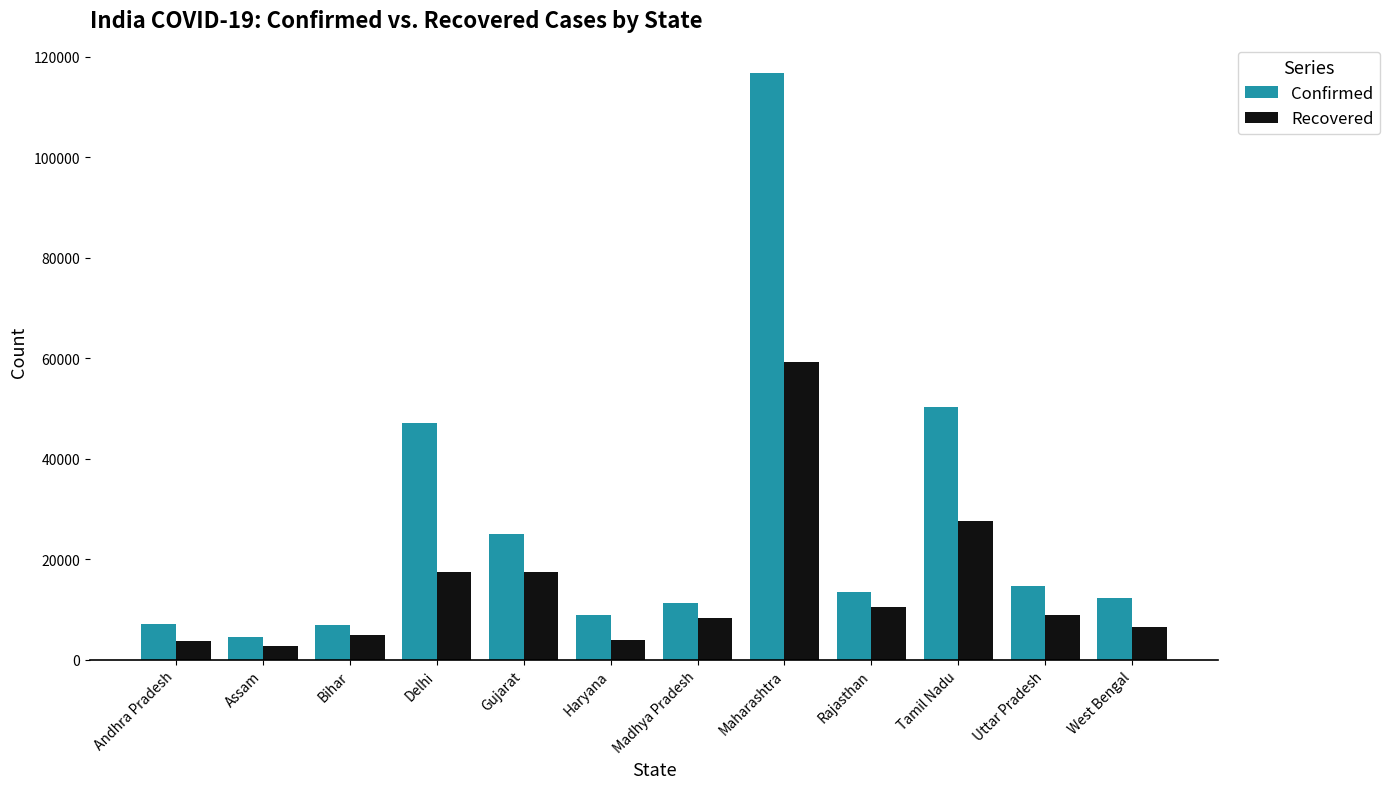

At which label does Recovered reach its peak?

Maharashtra